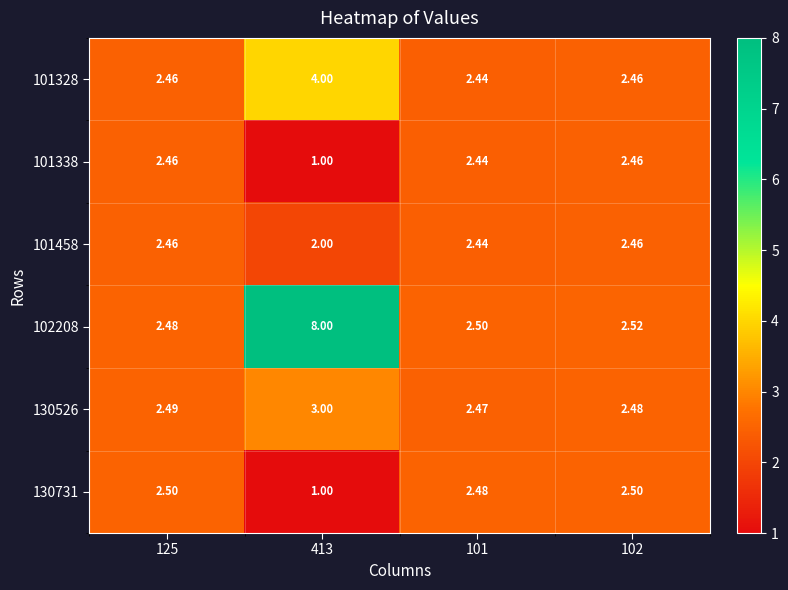

Which category has the highest value across all series?

413